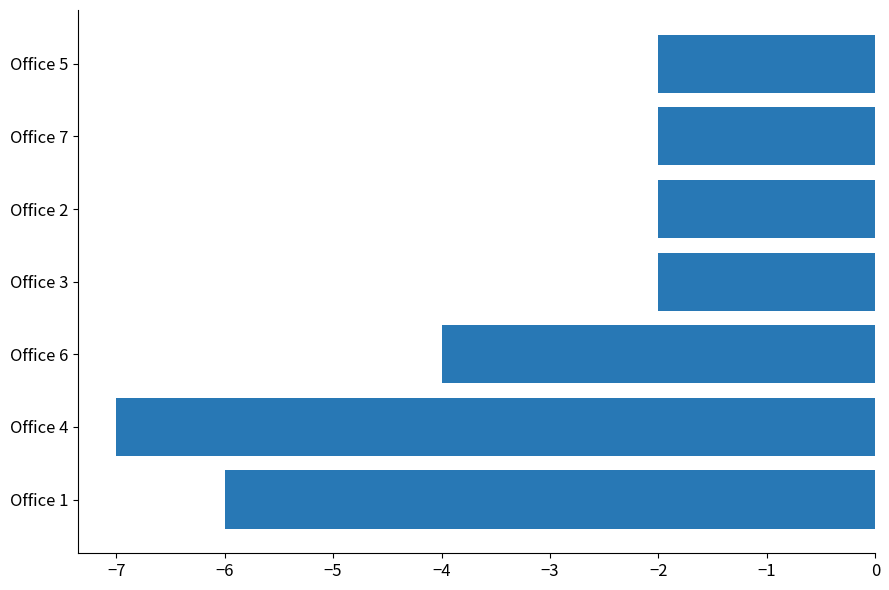

What is the difference between the maximum and minimum values?

5